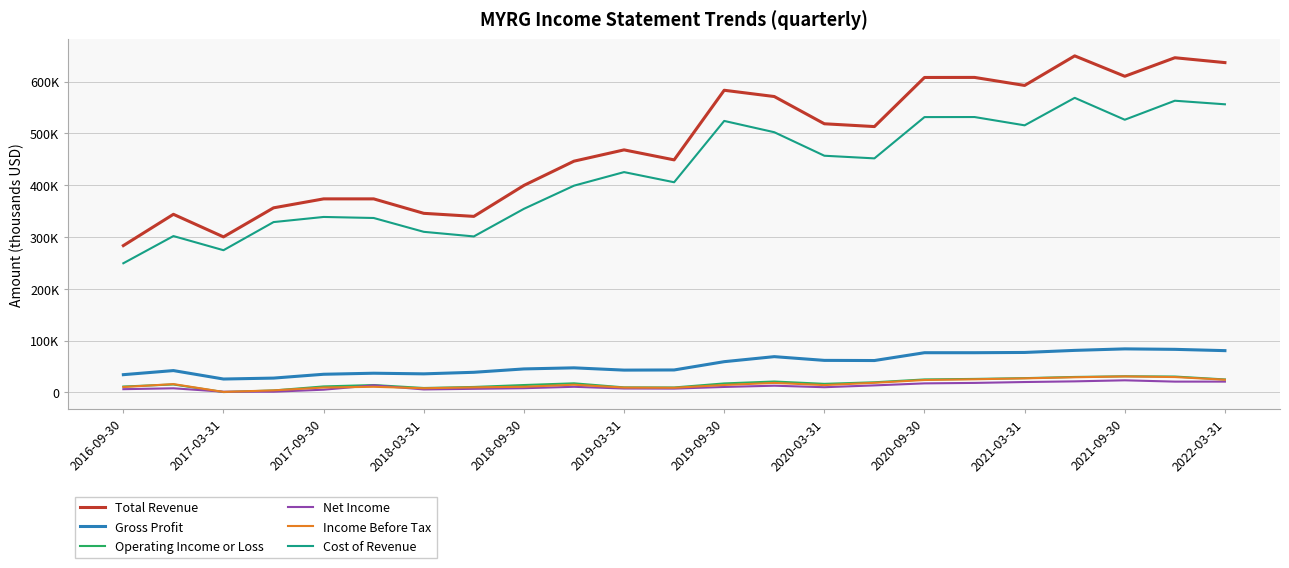

Reading left to right, what are all the values shown in this chart?

Total Revenue: 283300	343700	300100	356200	373500	373500	345600	339700	399500	446300	468100	448800	583200	571100	518500	513100	607900	608000	592500	649600	610200	646000	636600
Gross Profit: 34100	42000	25700	27500	34900	36900	35700	38700	45200	47300	42900	43200	59200	68900	61700	61400	76500	76500	77000	81000	83900	83000	80500
Operating Income or Loss: 11200	15200	500	3600	11400	14100	8400	10400	14100	17400	9600	9400	17200	20900	16400	19400	24900	25900	27400	29700	31000	30500	24900
Net Income: 6100	7800	1200	1200	5100	13600	5600	6800	8000	10700	7400	7200	10400	12800	9900	13400	17300	18200	19900	21200	23200	20700	20700
Income Before Tax: 10300	15900	800	3800	9300	10700	7900	9600	10800	14700	9200	8800	14200	18200	14000	18400	23800	25200	27000	29100	30700	29500	24400
Cost of Revenue: 249200	301700	274400	328700	338600	336600	309900	301000	354300	399000	425200	405600	524000	502200	456800	451700	531400	531500	515500	568600	526300	563000	556100